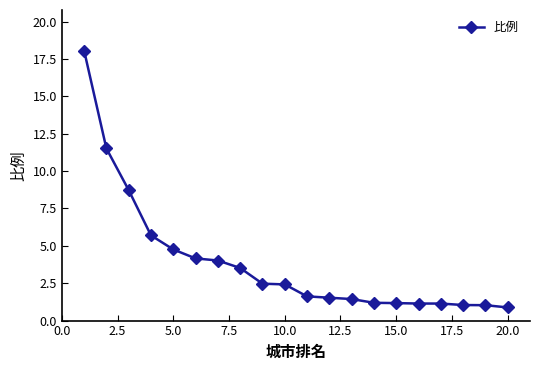

What is the average value?

3.9